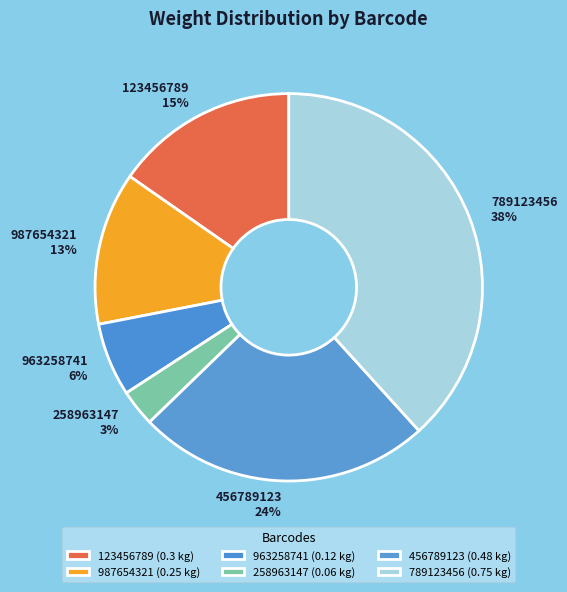

True or false: 789123456 accounts for 38% of the total.

True